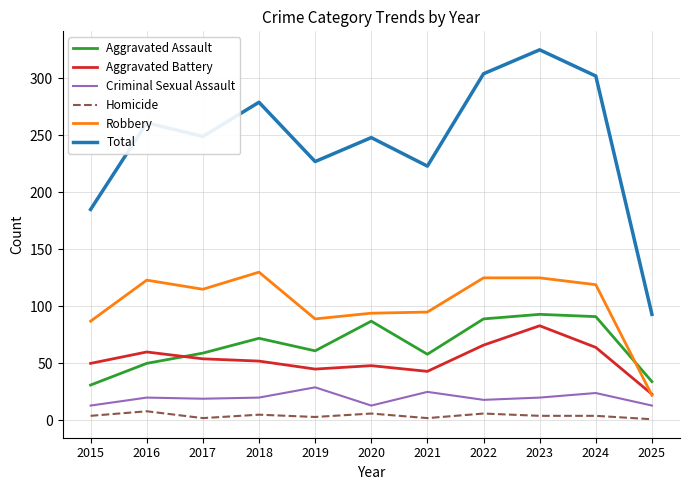

Is the value of Homicide at 2019 greater than the value of Robbery at 2022?

No